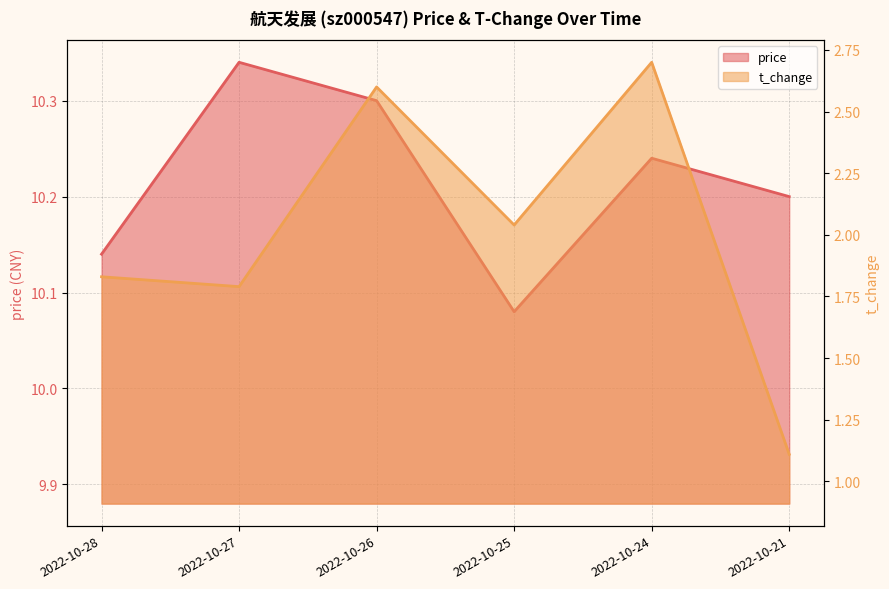

True or false: price and t_change cross at least once.

False